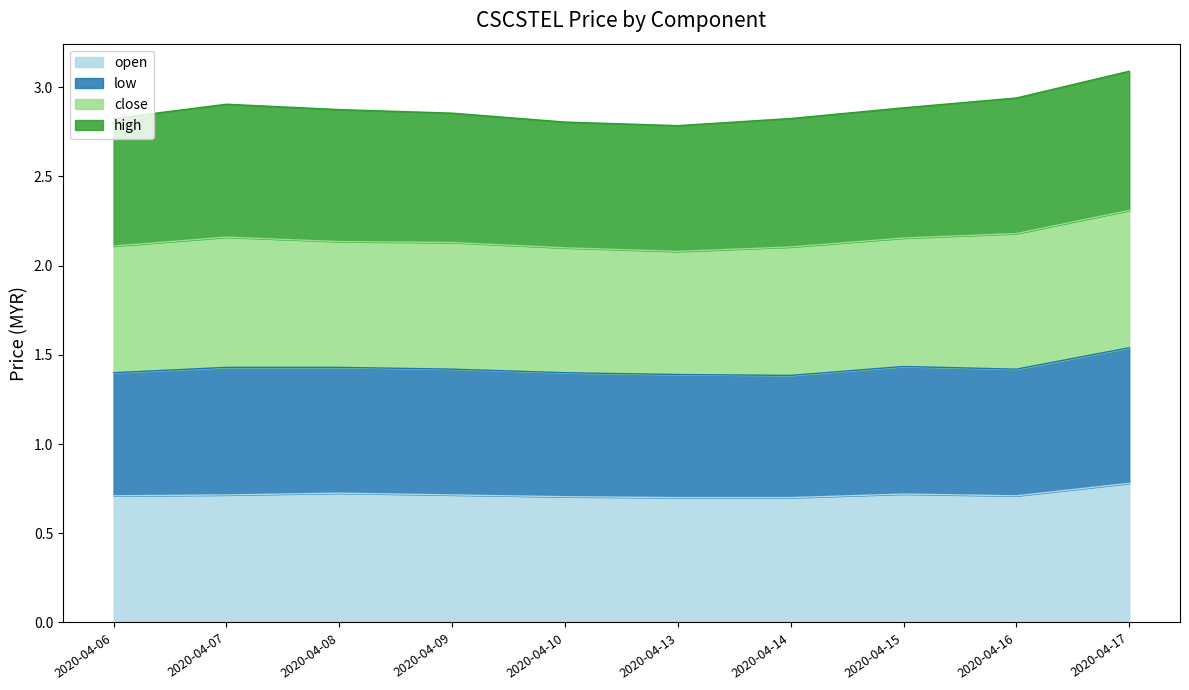

The open series shows 0.7 at 2020-04-10. True or false?

True